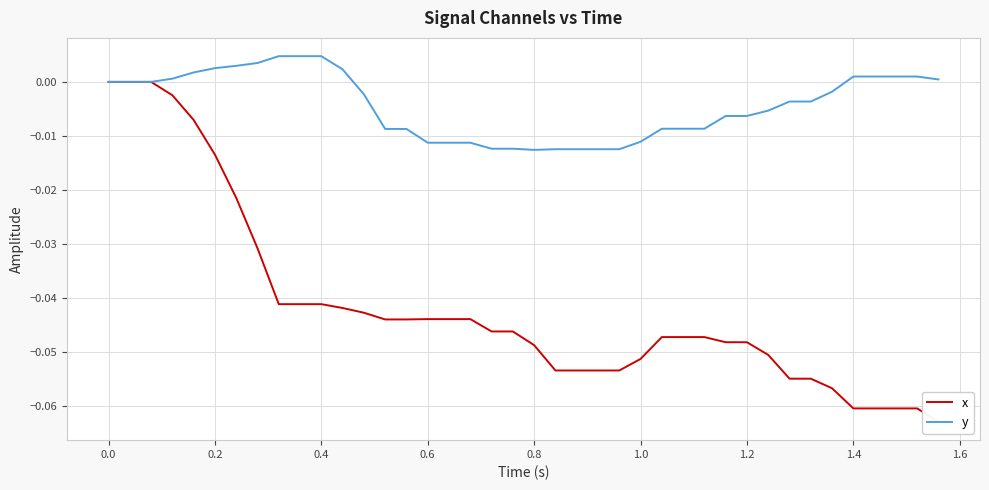

Which series has the largest total across all categories?

y